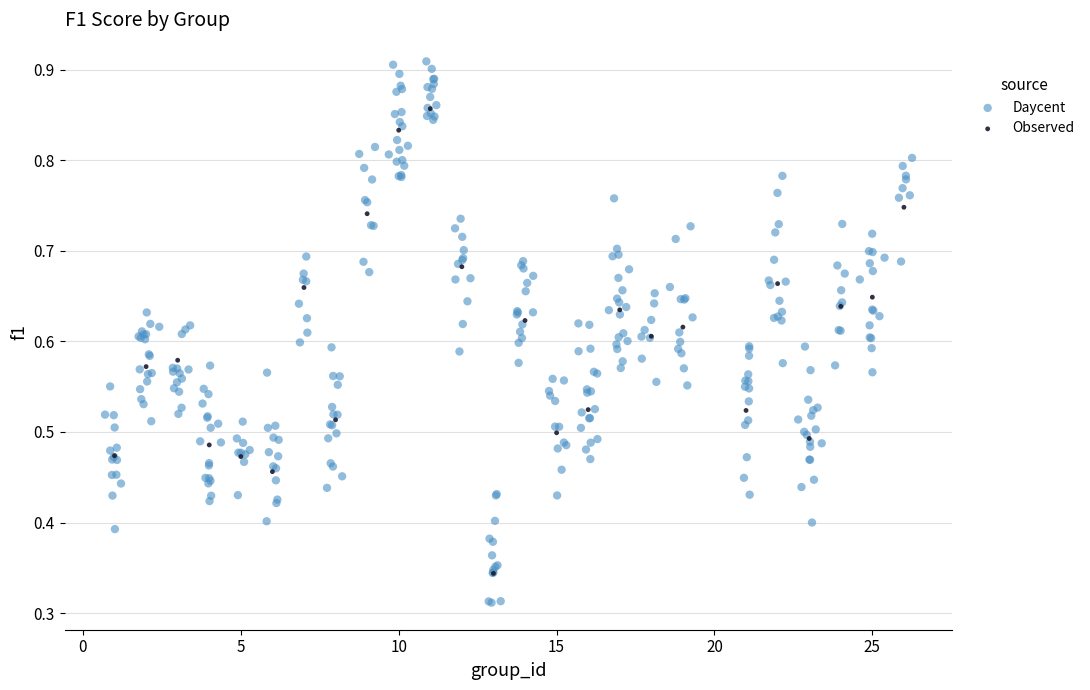

Which series contains the highest Y value?

Daycent